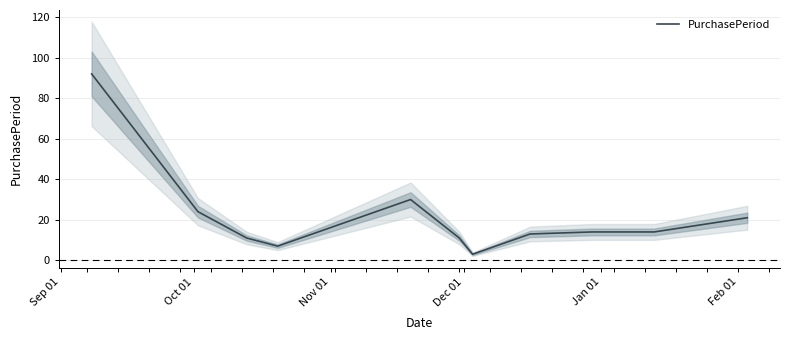

True or false: the data shows 64 at Sep 01.

False